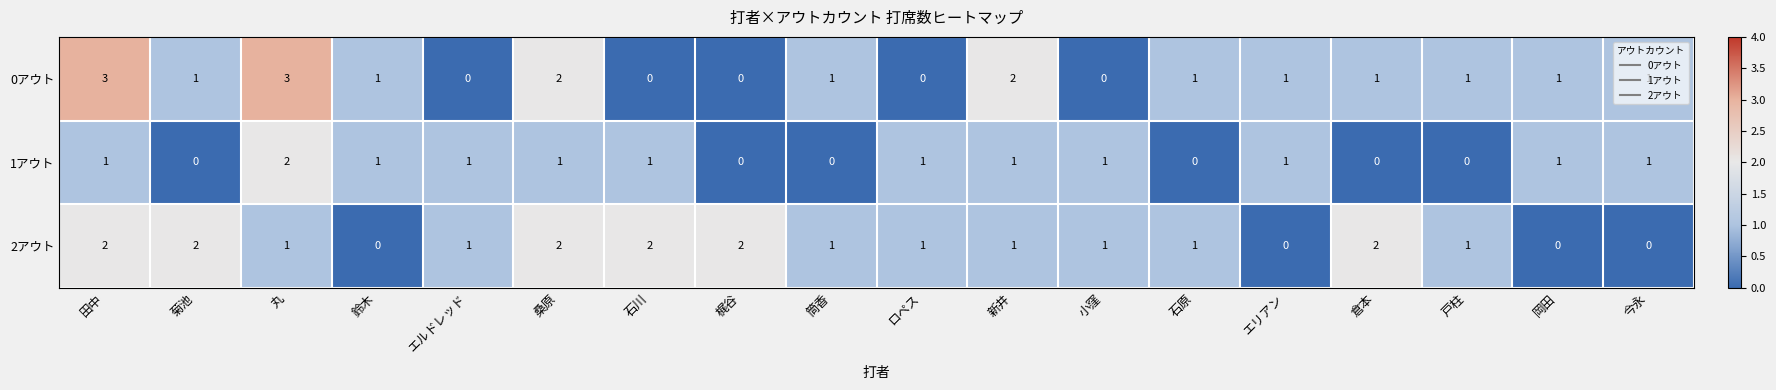

How many distinct data groups are displayed?

3